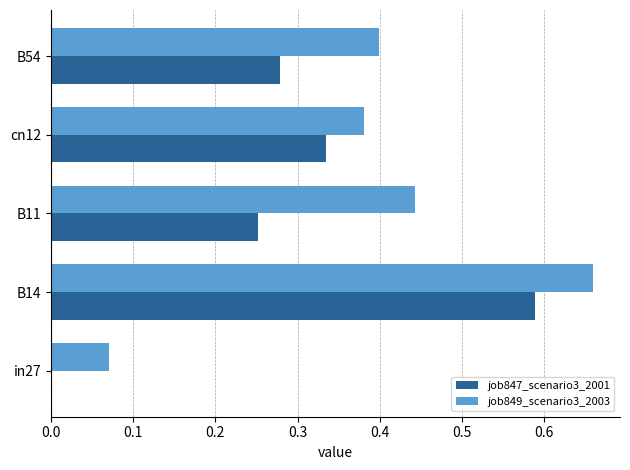

What is the sum of all job847_scenario3_2001 values?

1.5